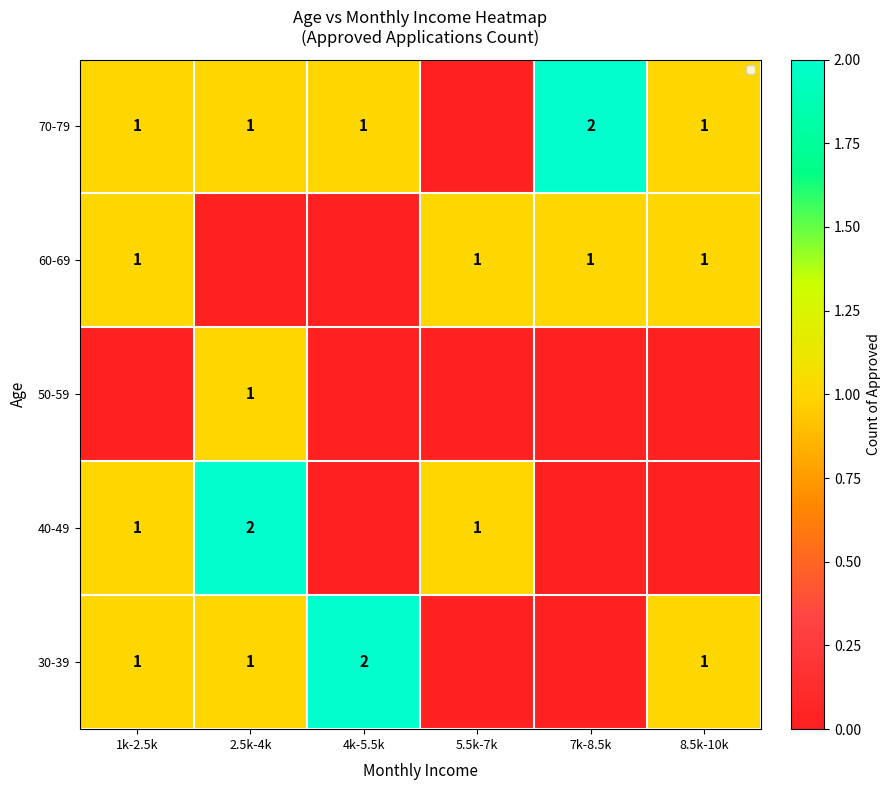

The value of 40-49 at 1k-2.5k is 1. True or false?

True